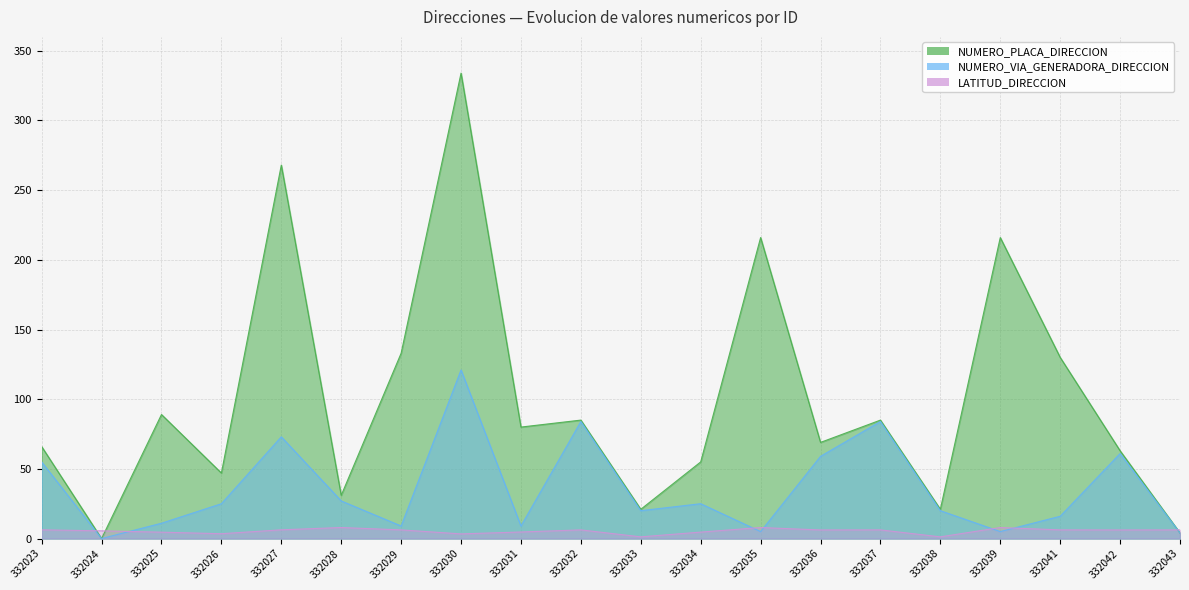

What is the spread (max minus min) of values at 332031?

75.3